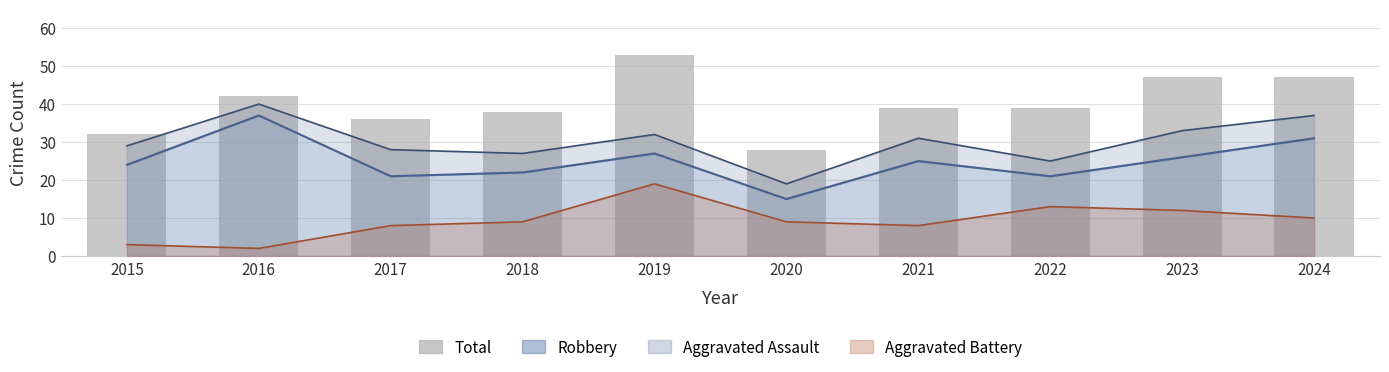

What is the average value?

40